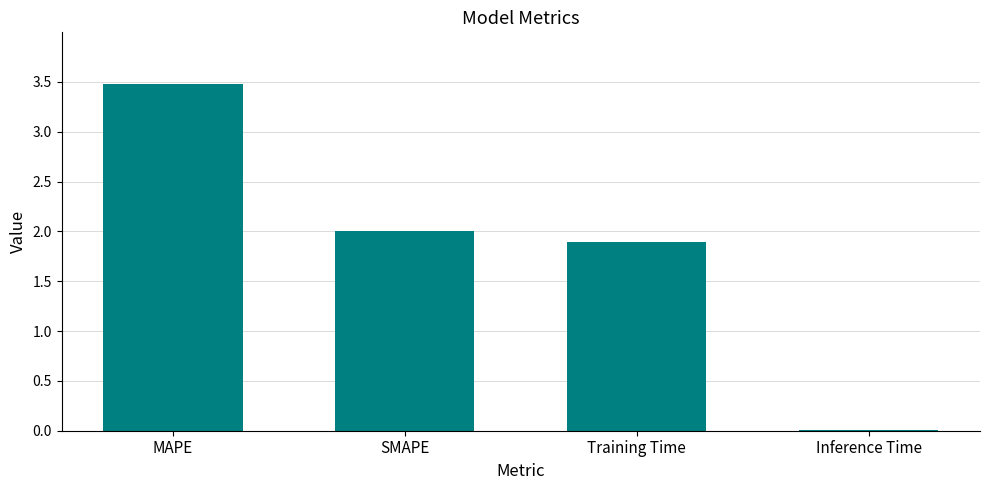

The value at MAPE is 3.5. True or false?

True